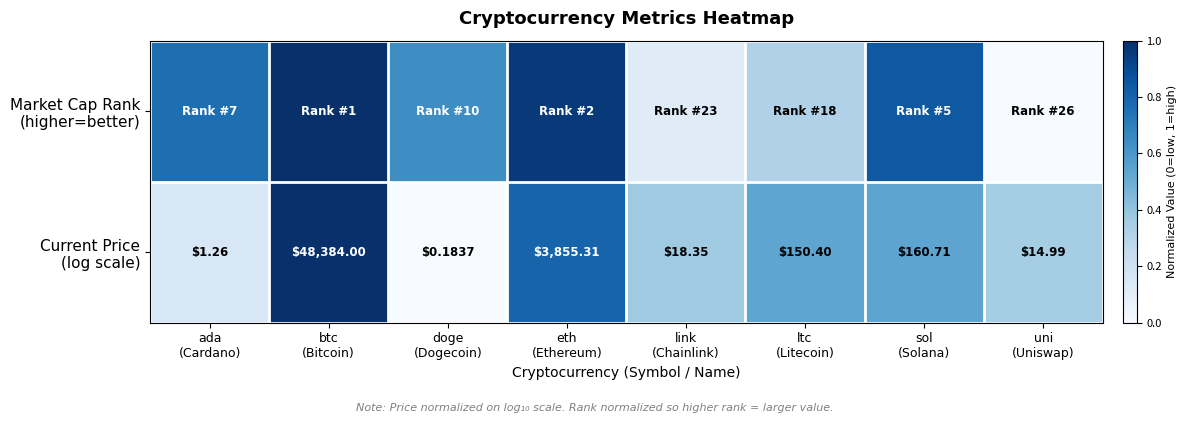

At which label is Market Cap Rank (higher=better) closest to 0?

uni (Uniswap)